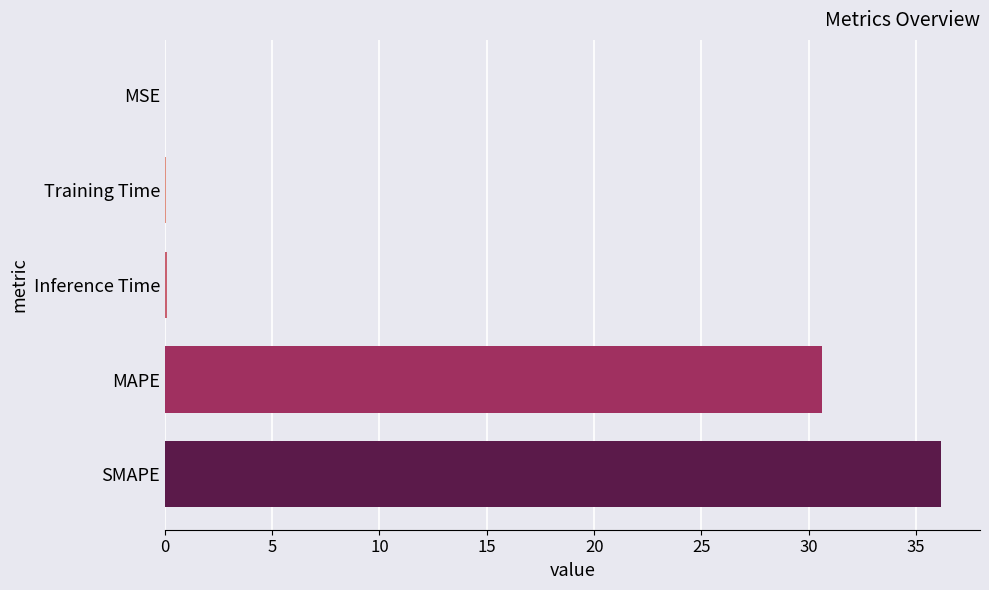

Between SMAPE and Training Time, which is larger?

SMAPE